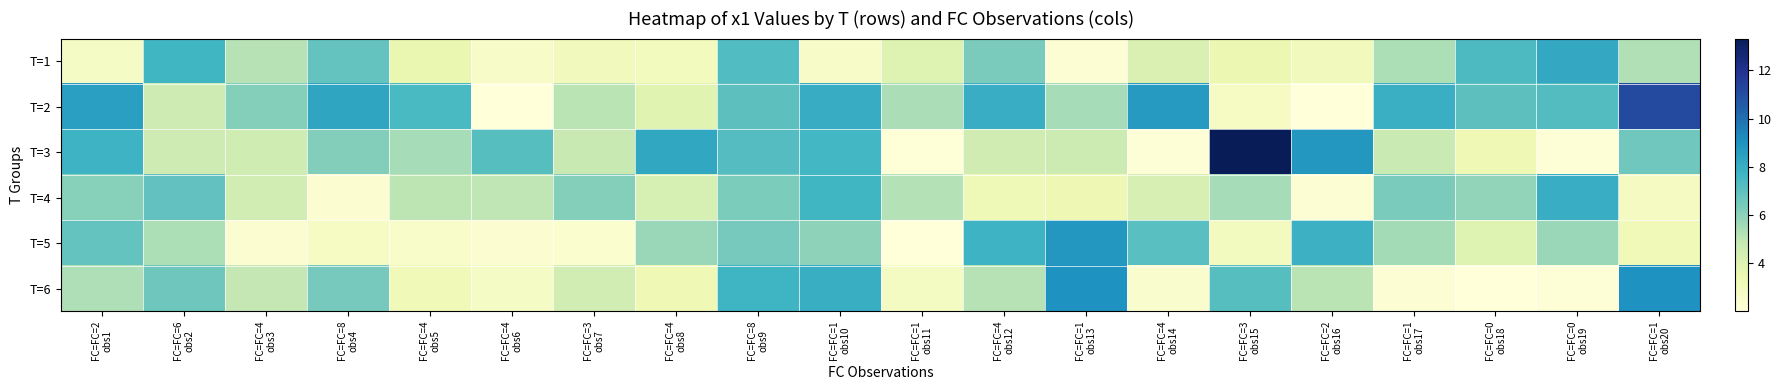

At how many categories does at least one series exceed 7?

17